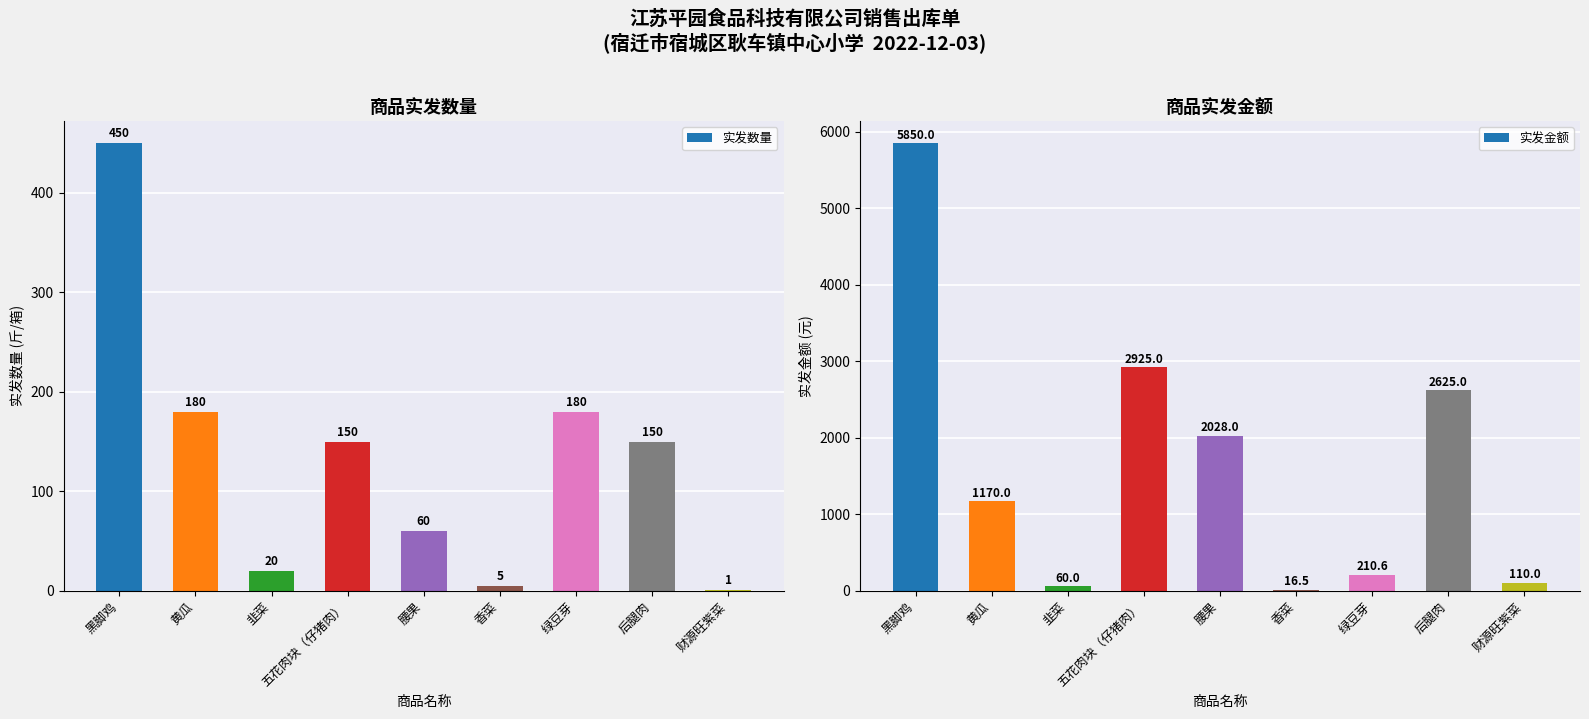

At which label is 实发数量 closest to 225?

黄瓜